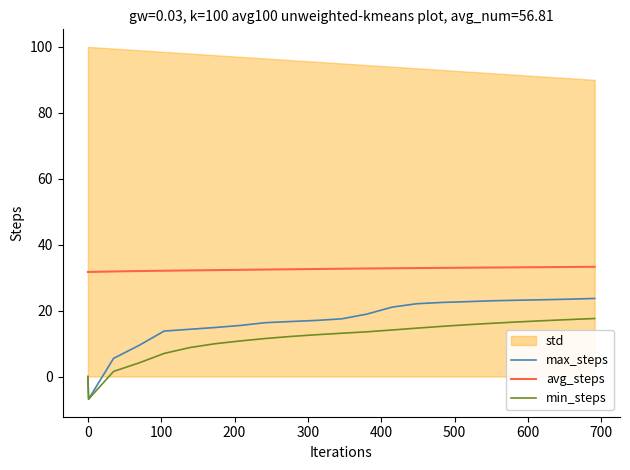

True or false: avg_steps and min_steps cross at least once.

False